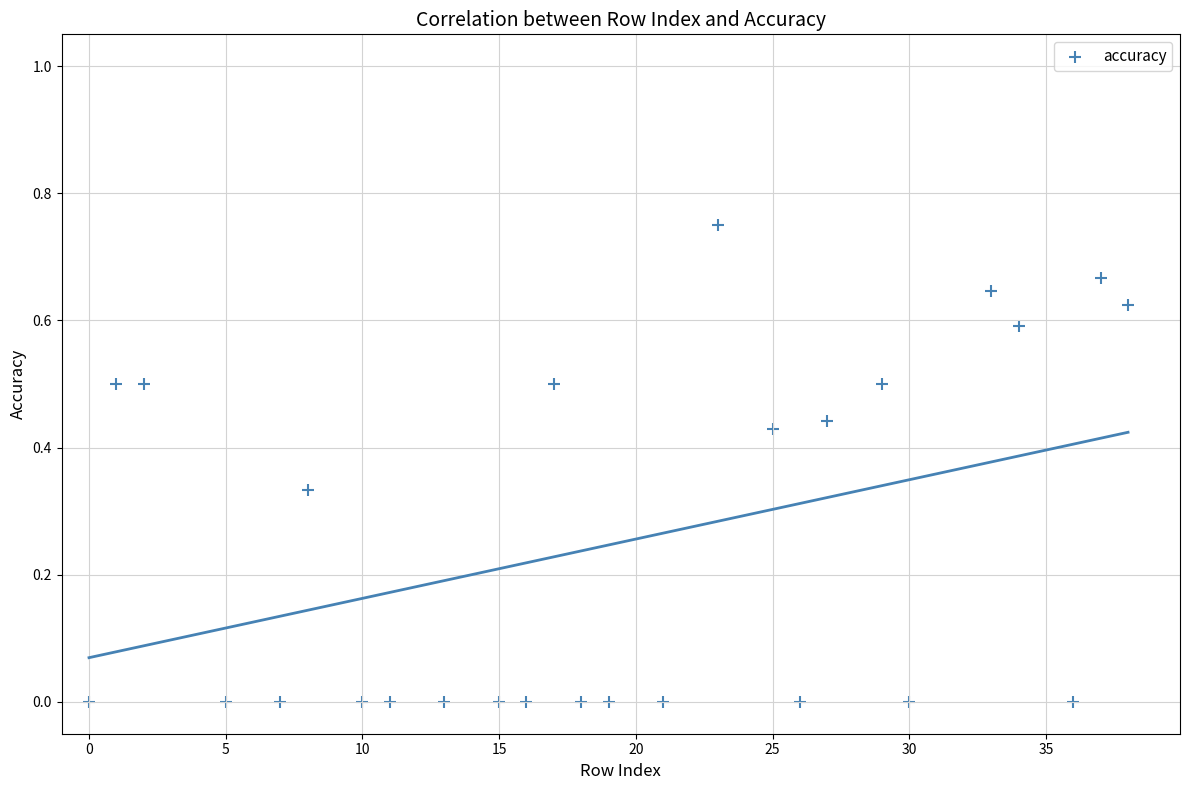

How many data points are displayed?

26